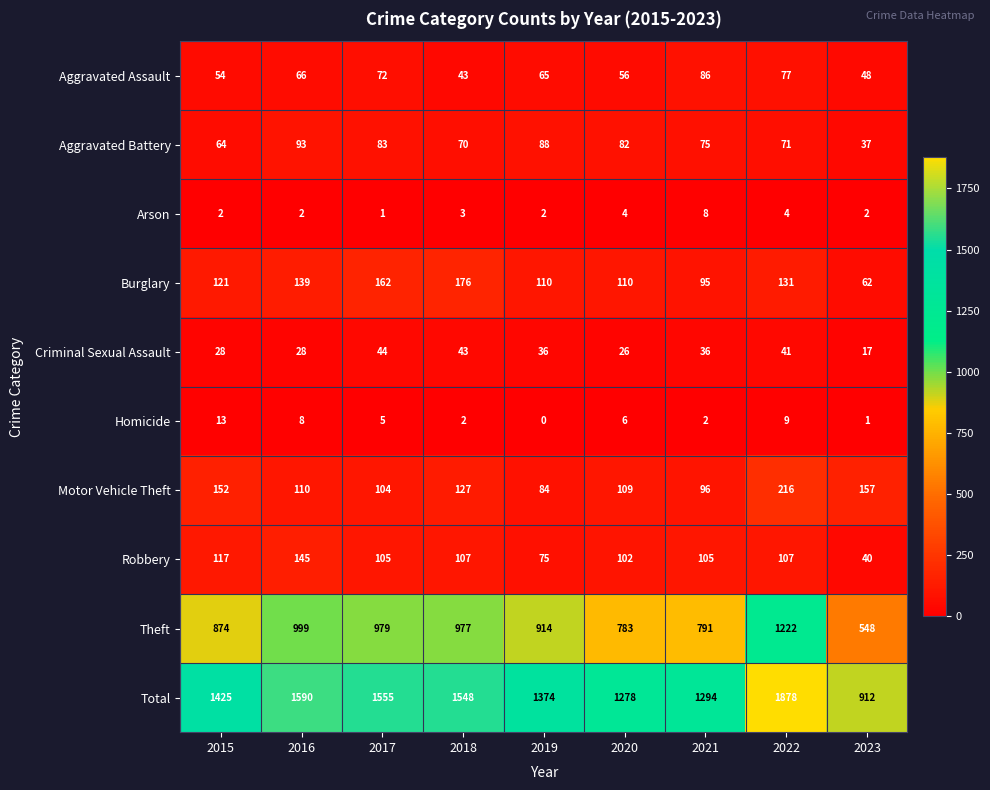

What is the sum of the Burglary values at 2017 and 2018?

338